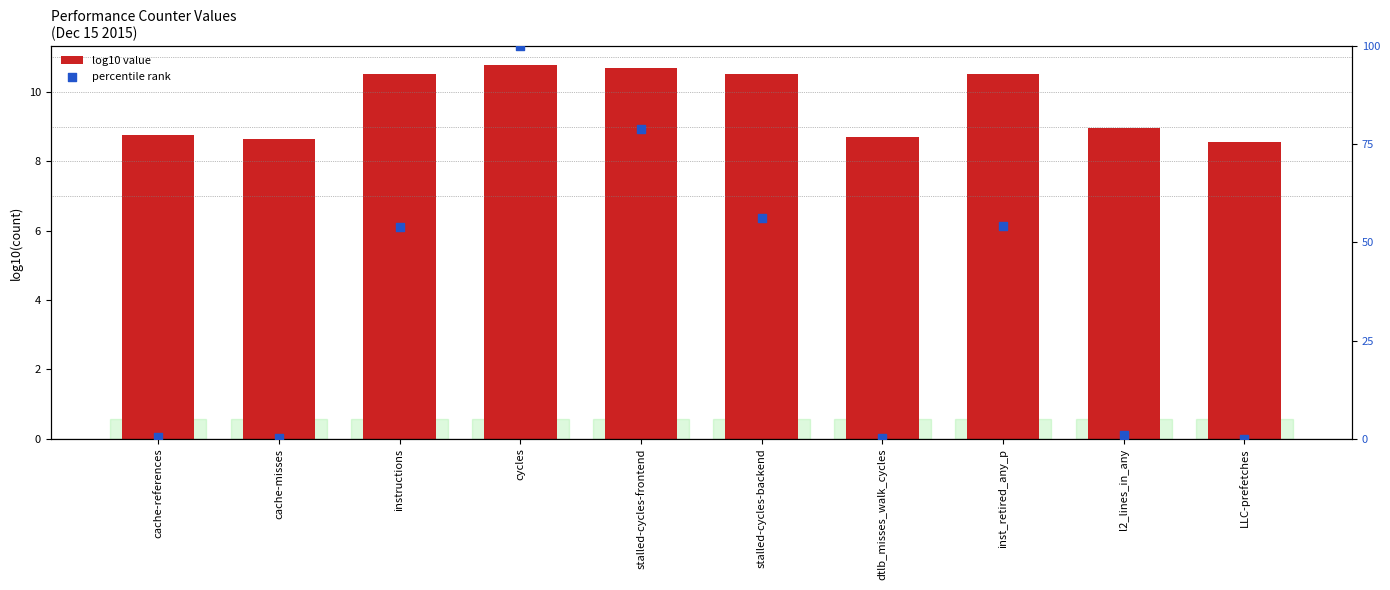

At how many categories does at least one series exceed 37?

5